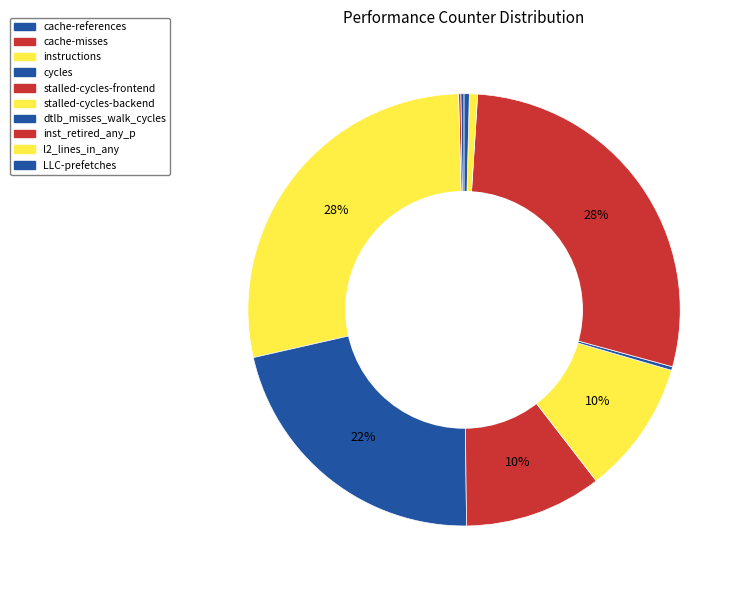

Which slice is the largest?

inst_retired_any_p